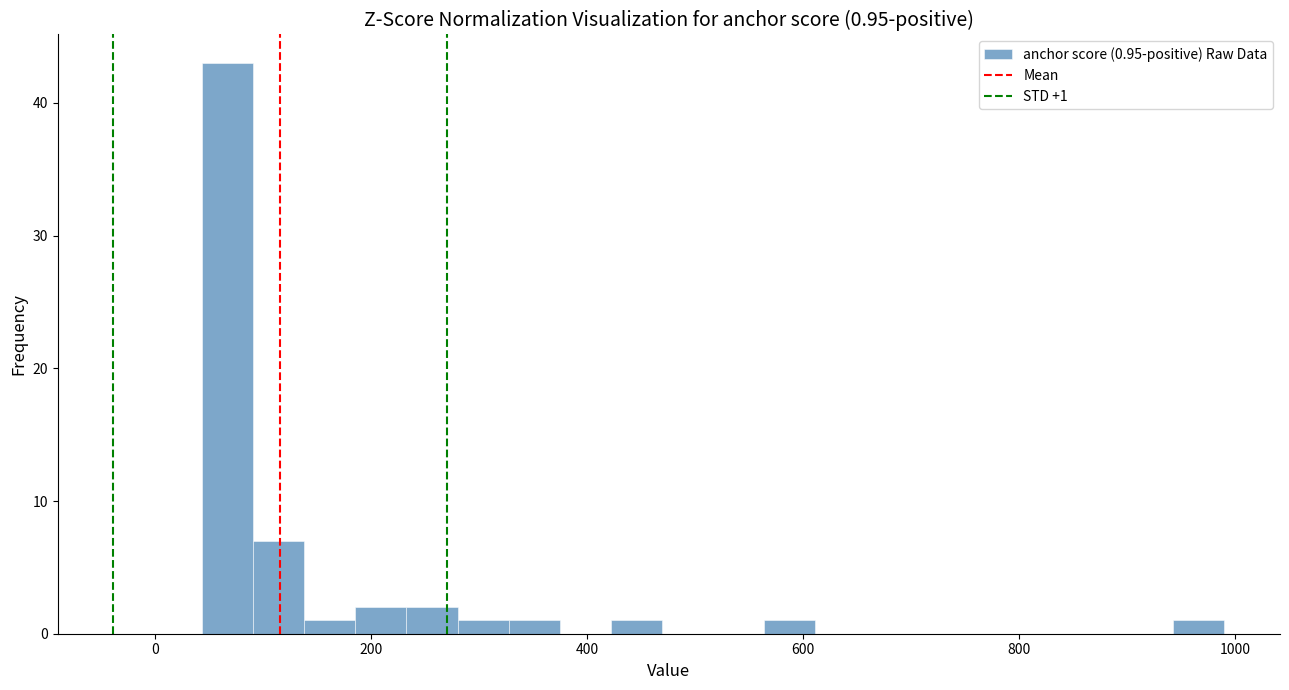

Read against the x-axis, roughly where is the centre of the tallest bar?

60